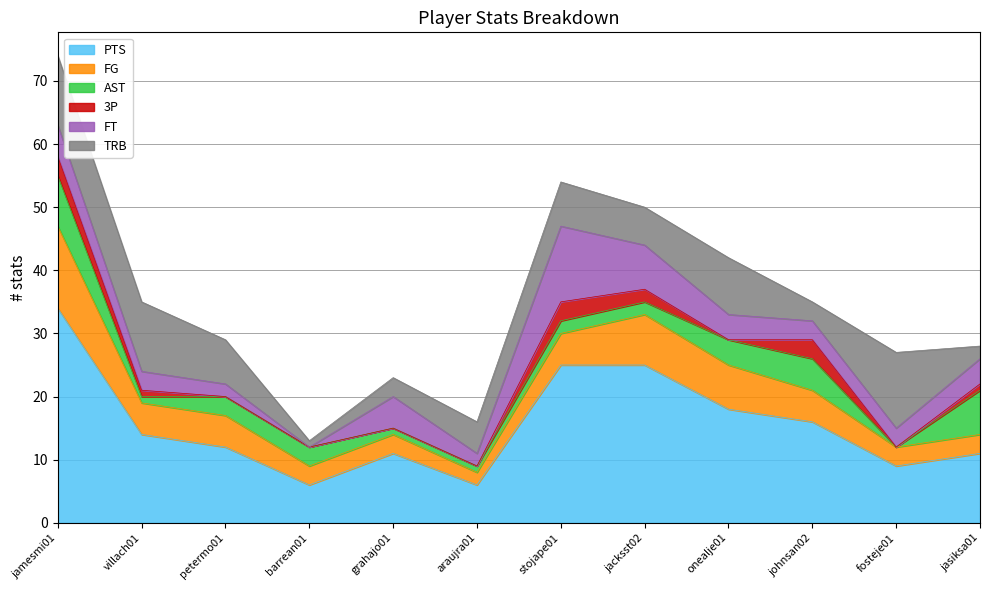

What is the greatest value displayed?

34